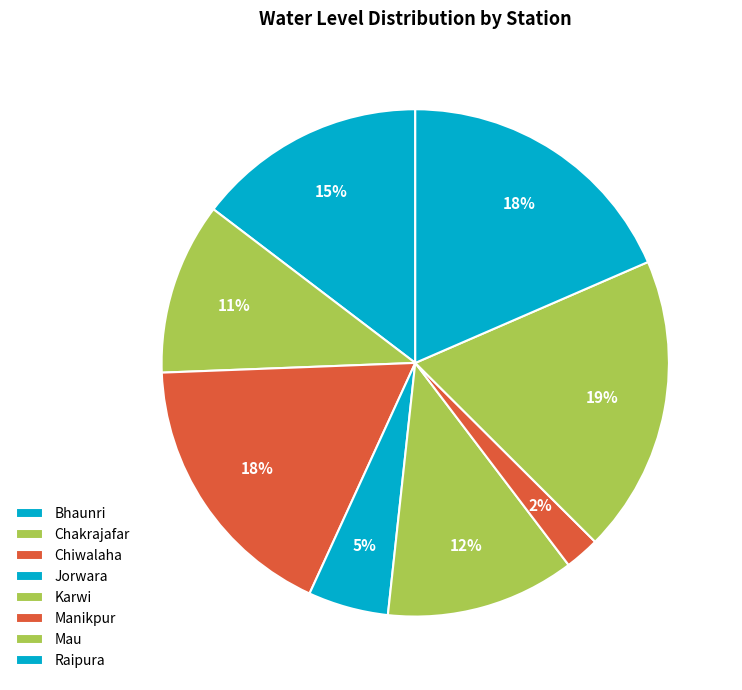

What percentage is the Karwi slice, to the nearest percent?

12%